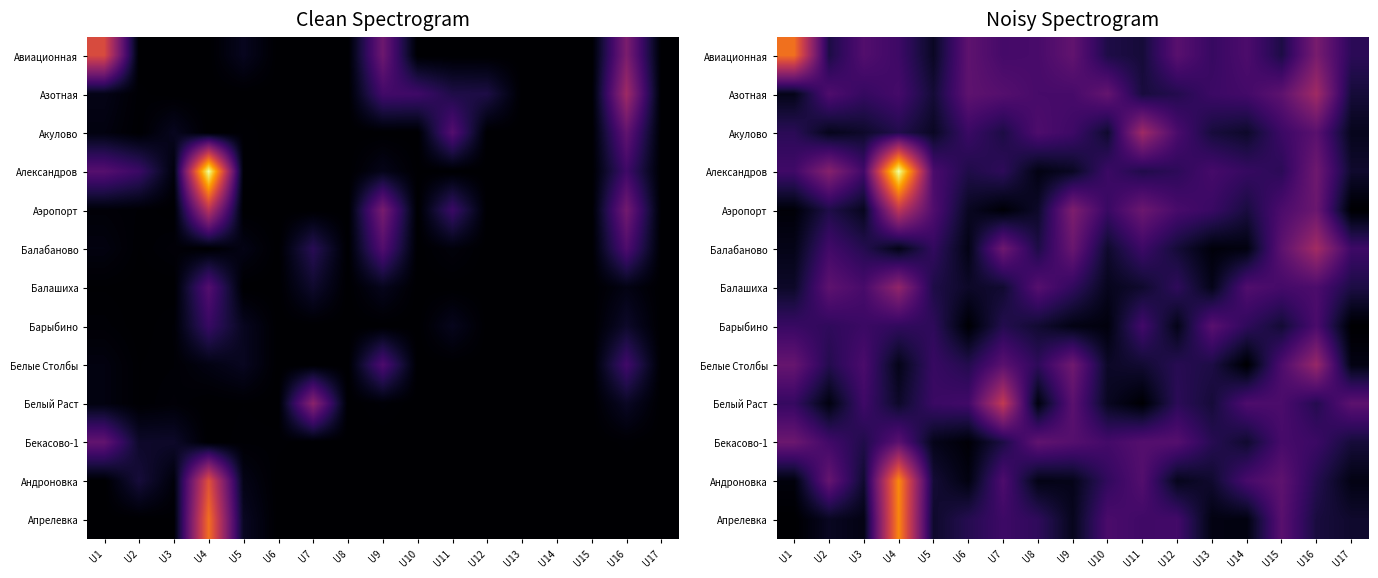

At which category is the sum across all series the highest?

U4